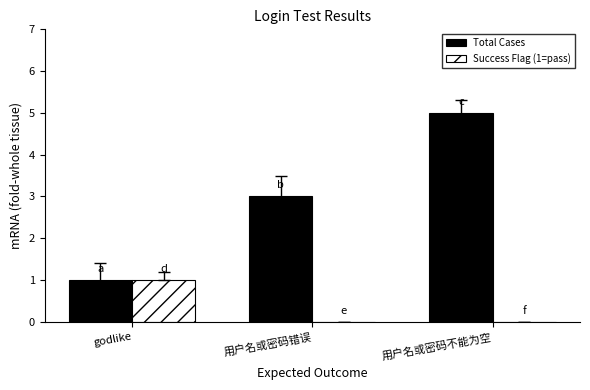

The Success Flag (1=pass) series shows 0 at 用户名或密码错误. True or false?

True